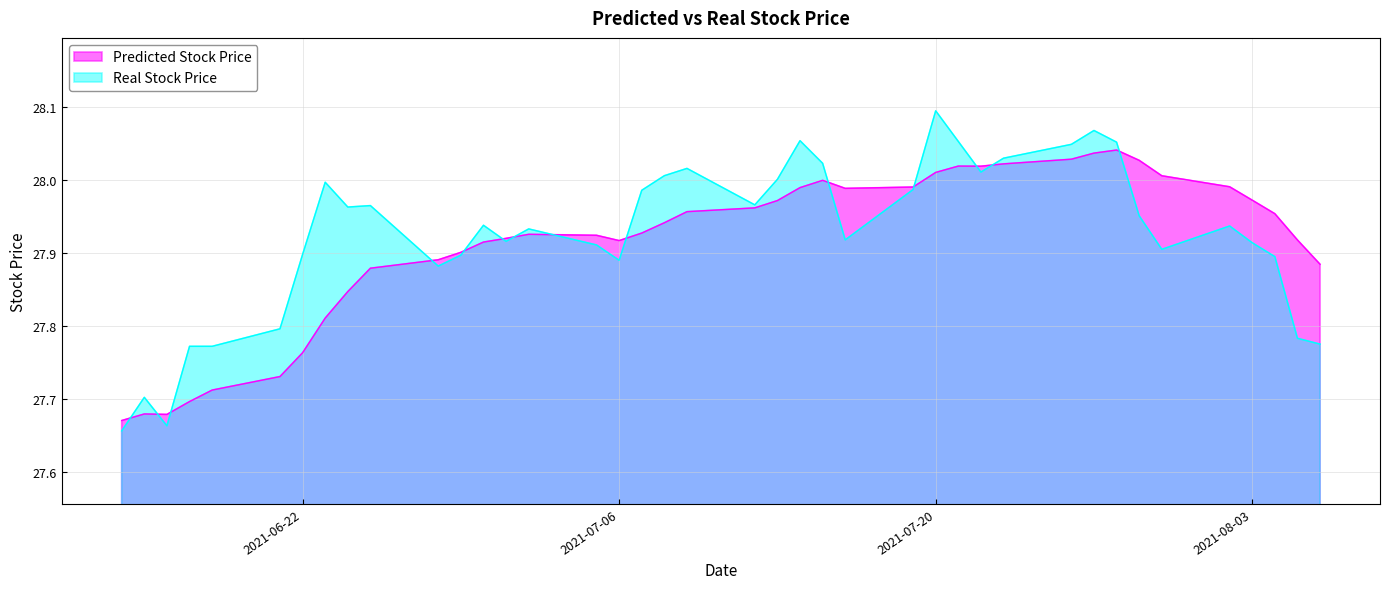

True or false: Predicted Stock Price and Real Stock Price intersect in this chart.

True